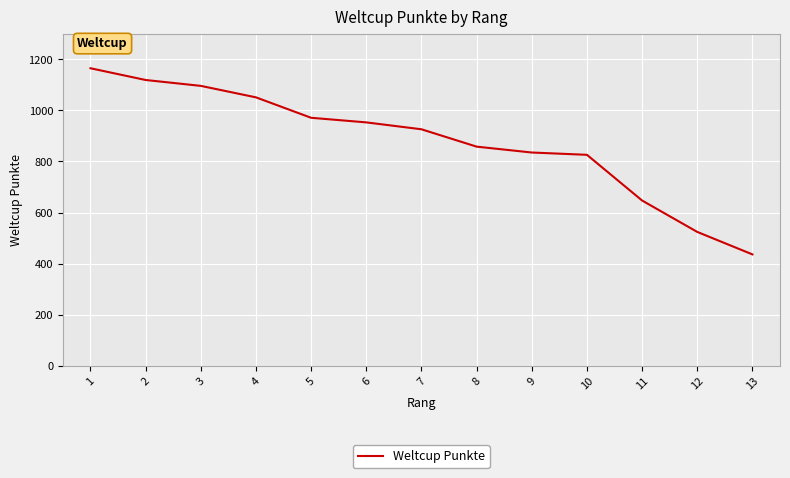

At which label does the data first exceed 926?

1